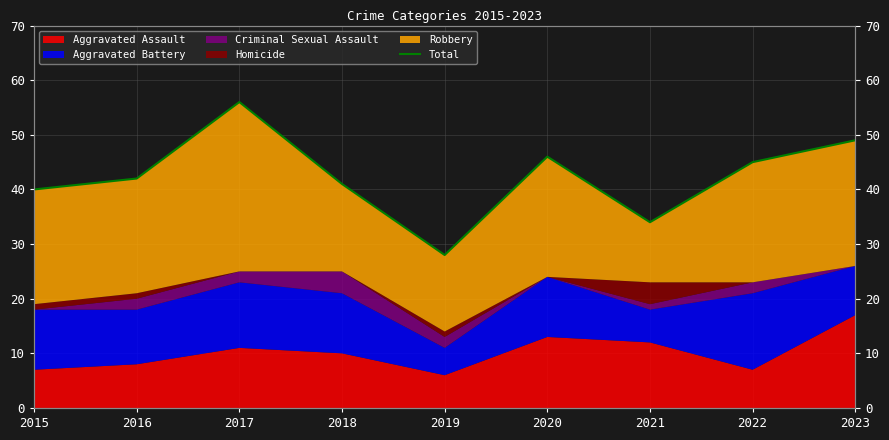

The value at 2016 is 42. True or false?

True